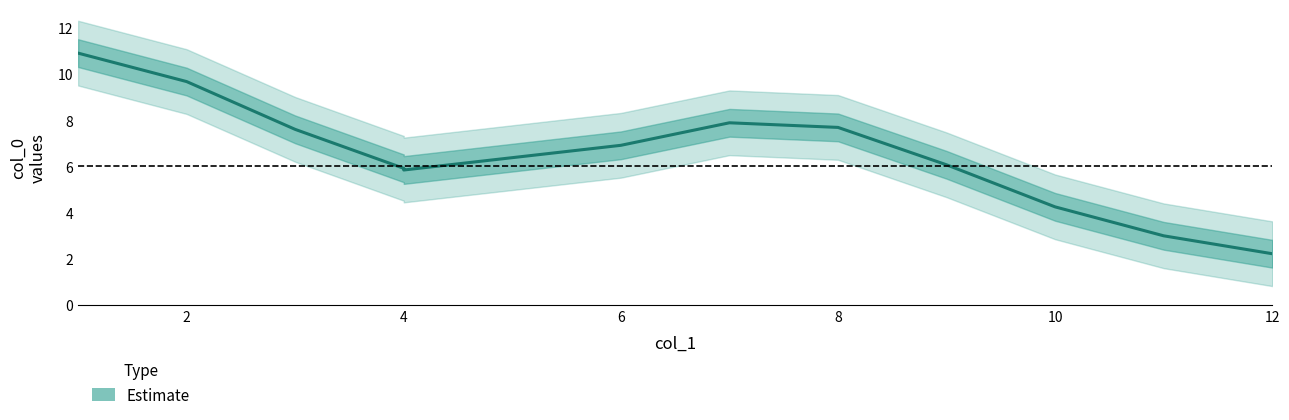

What is the average value?

6.5